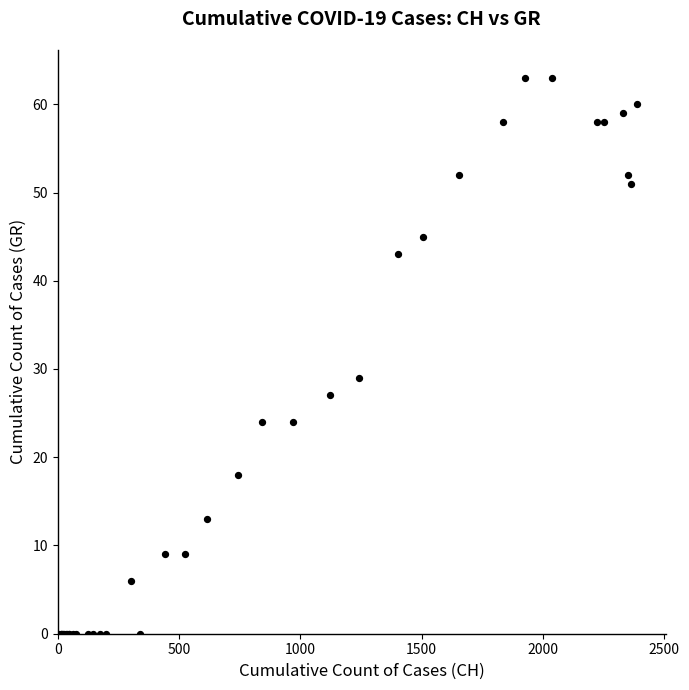

What Y value in the scatter plot is closest to 31?

29